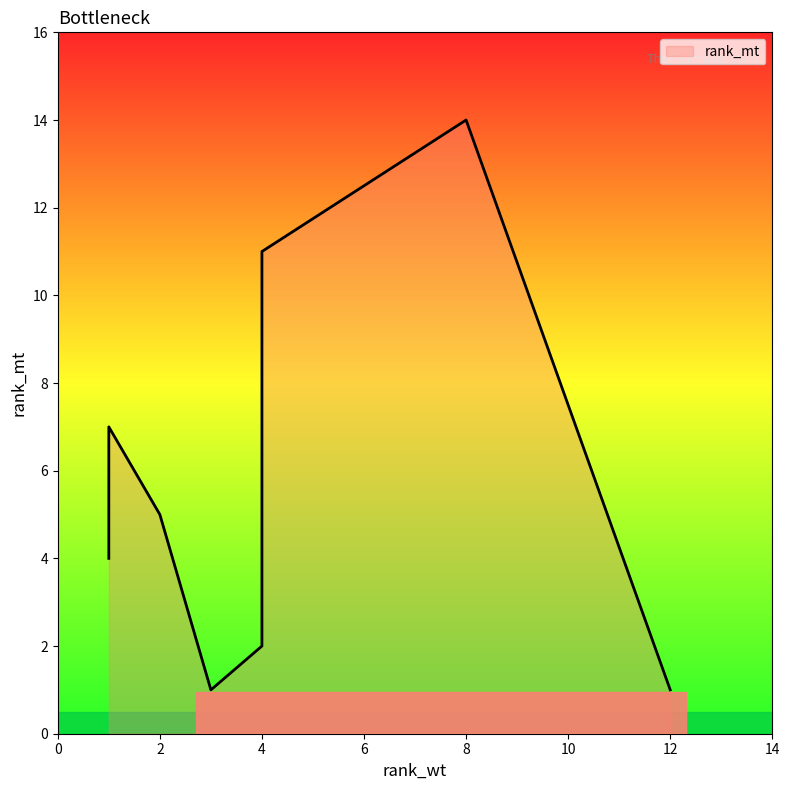

Rank the categories by value from lowest to highest.

3, 12, 4, 1, 2, 1, 4, 8